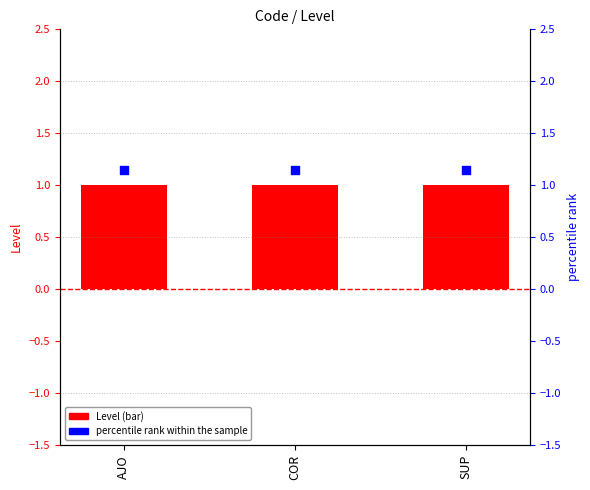

Which series contains the highest Y value?

percentile rank within the sample